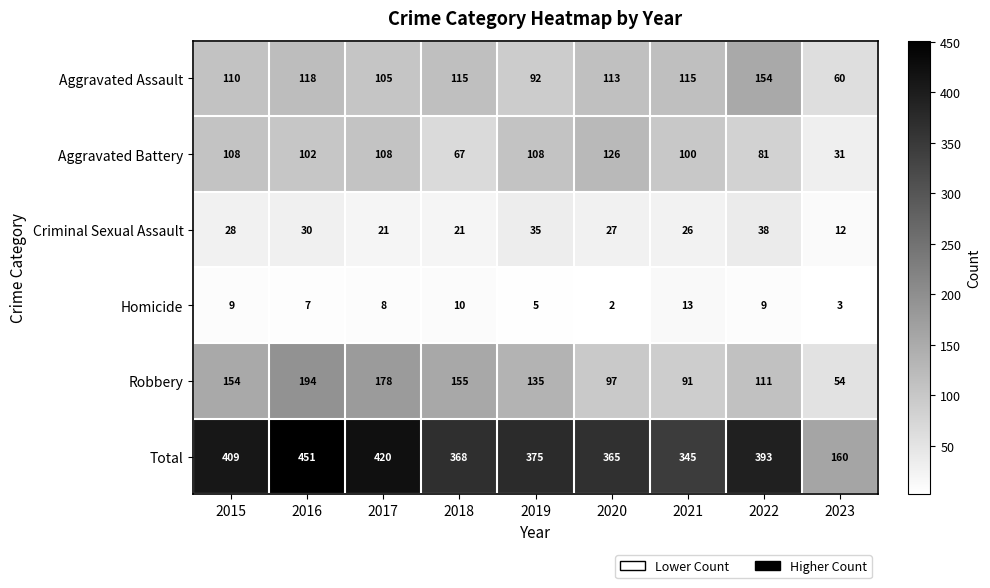

What is the minimum value for Total?

160